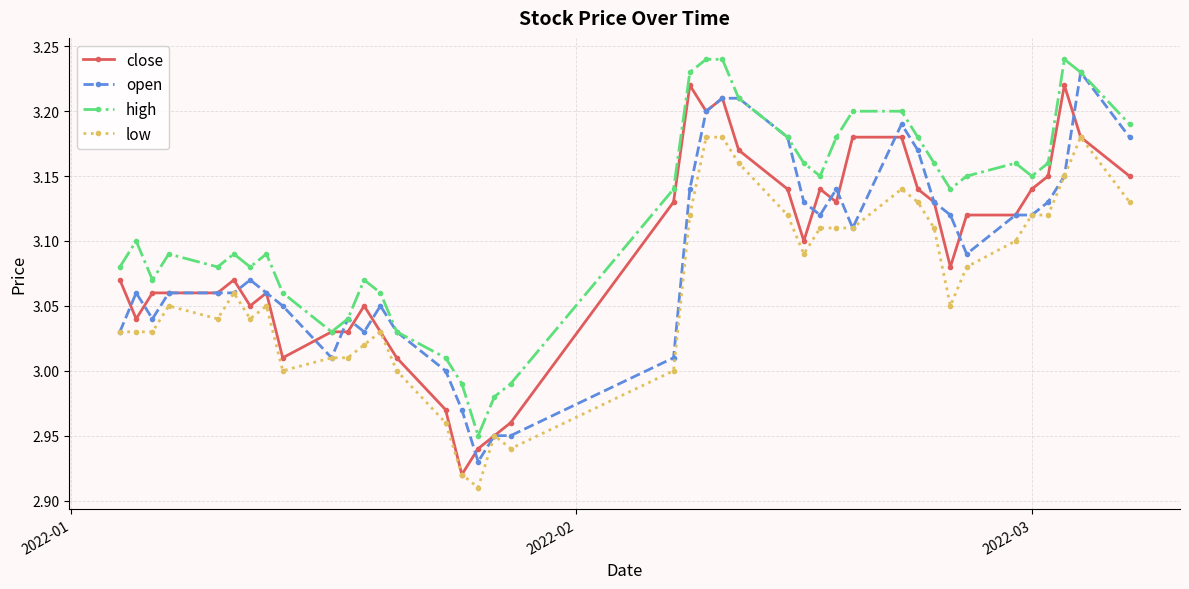

True or false: low has more than 0 interior local peaks.

True